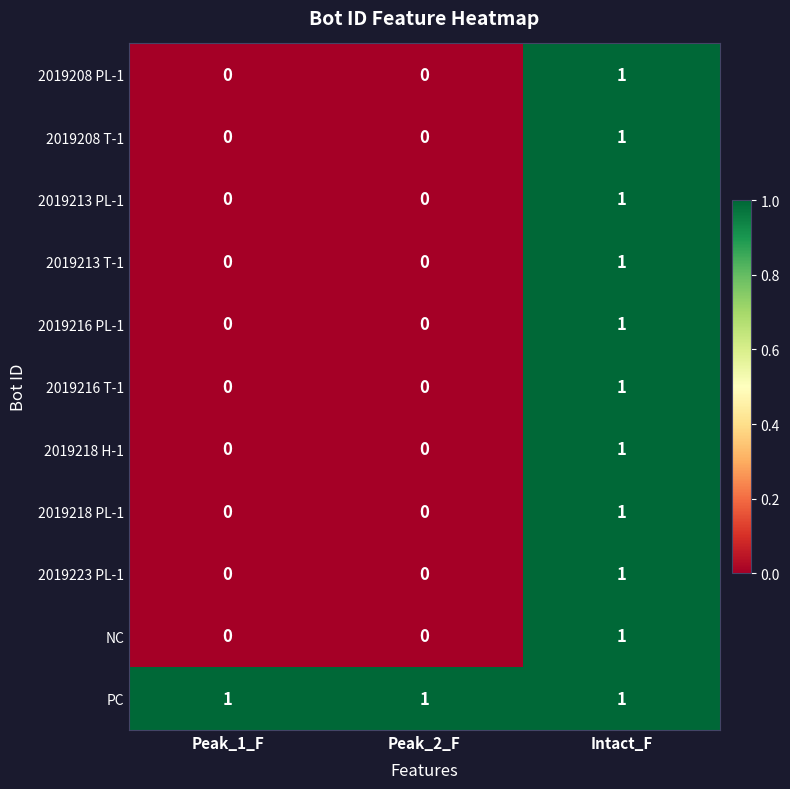

At which label does 2019213 T-1 reach its peak?

Intact_F